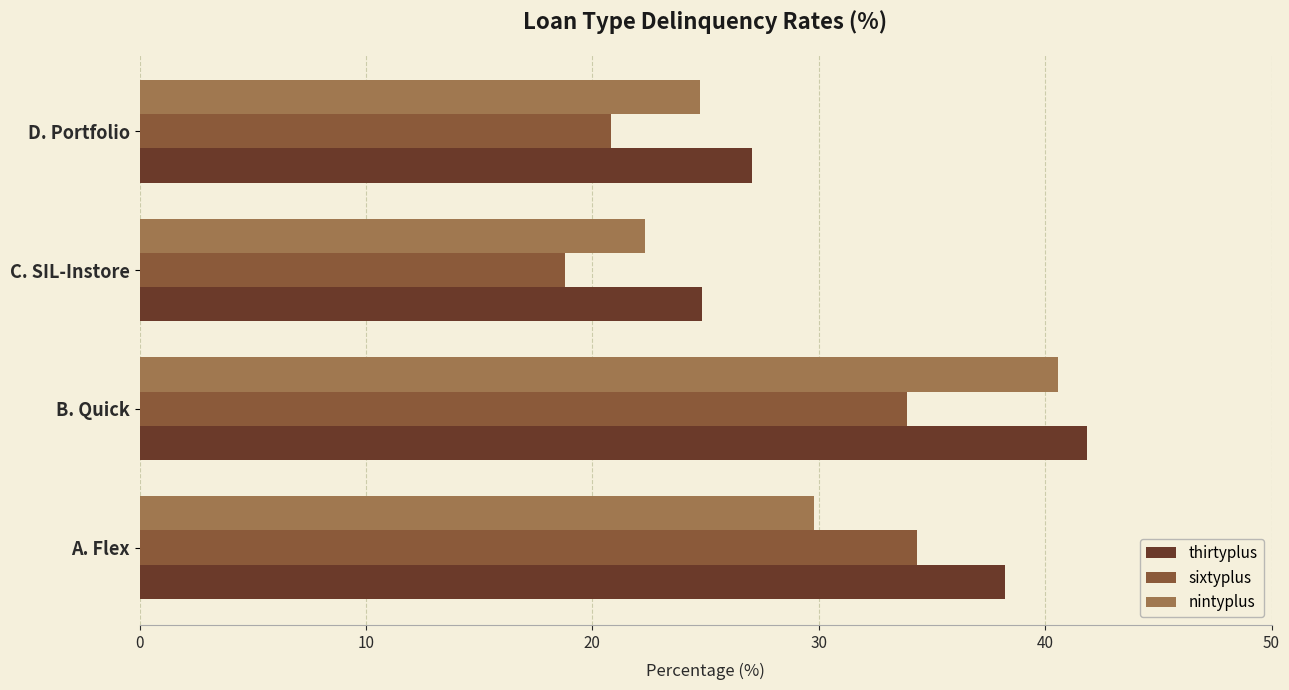

Between A. Flex and D. Portfolio, which series saw the biggest shift?

sixtyplus